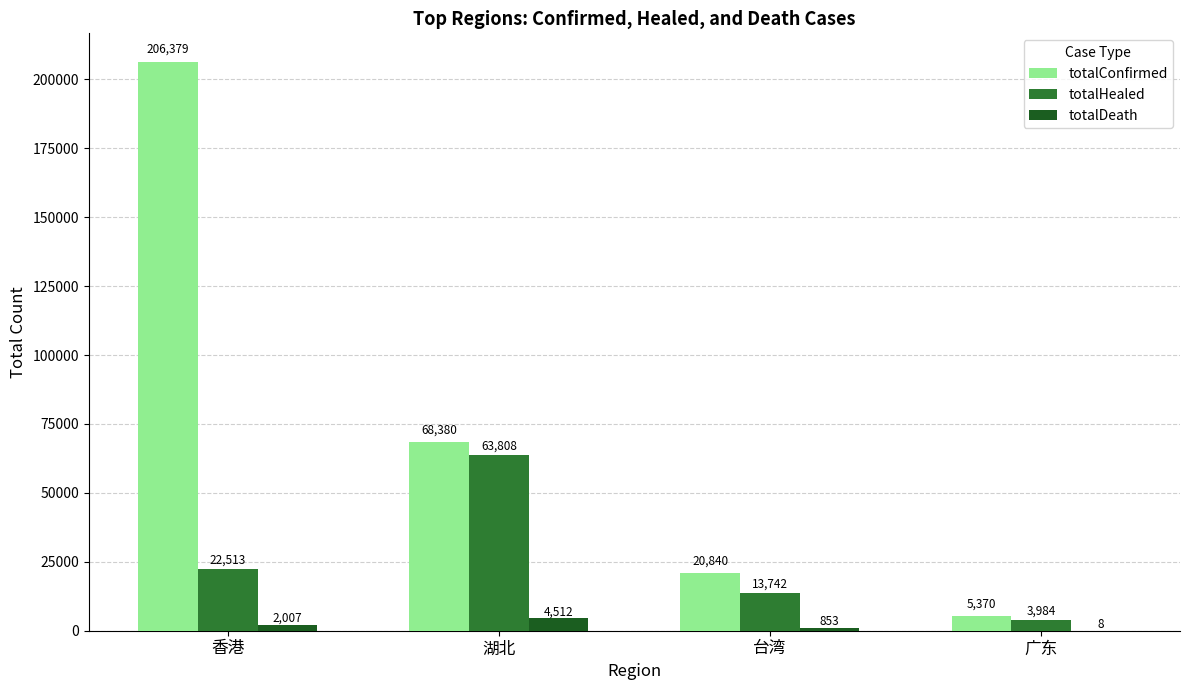

Is the value of totalConfirmed at 台湾 greater than the value of totalDeath at 香港?

Yes